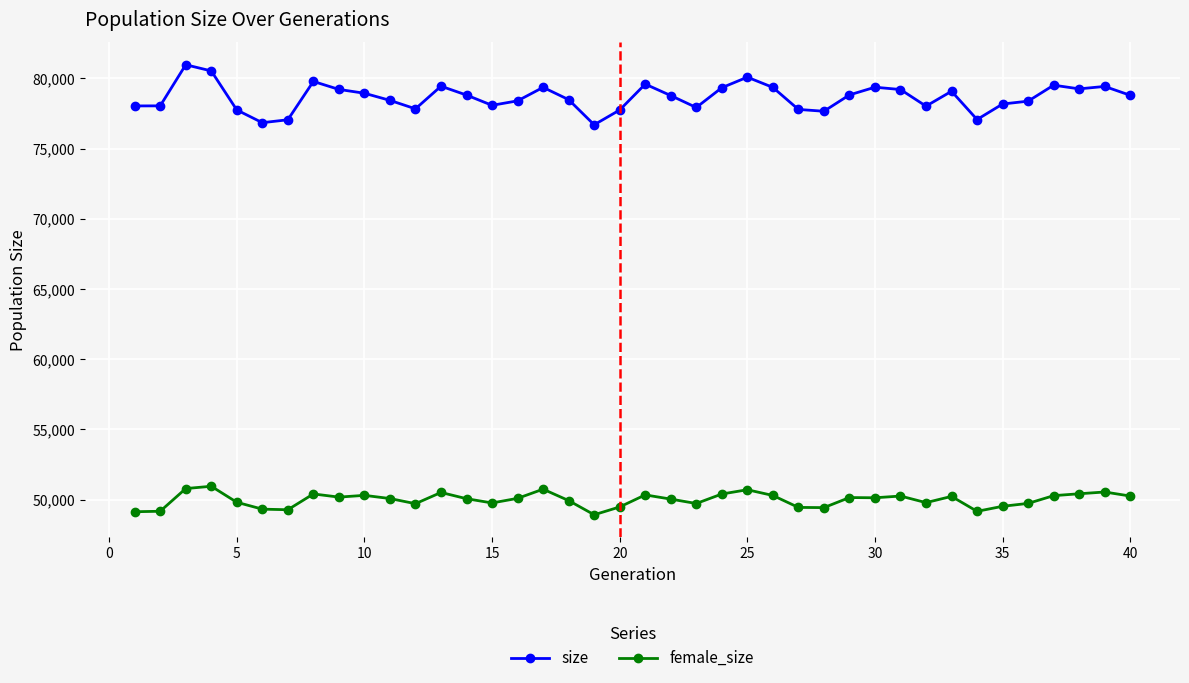

True or false: female_size and size cross at least once.

False